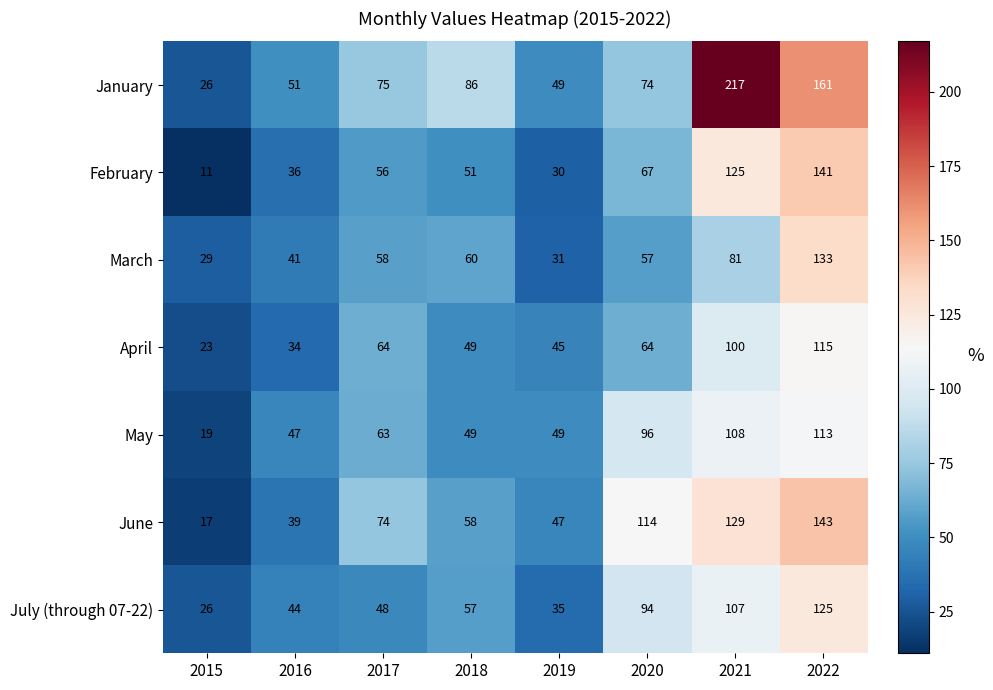

What is the spread (max minus min) of values at 2021?

136